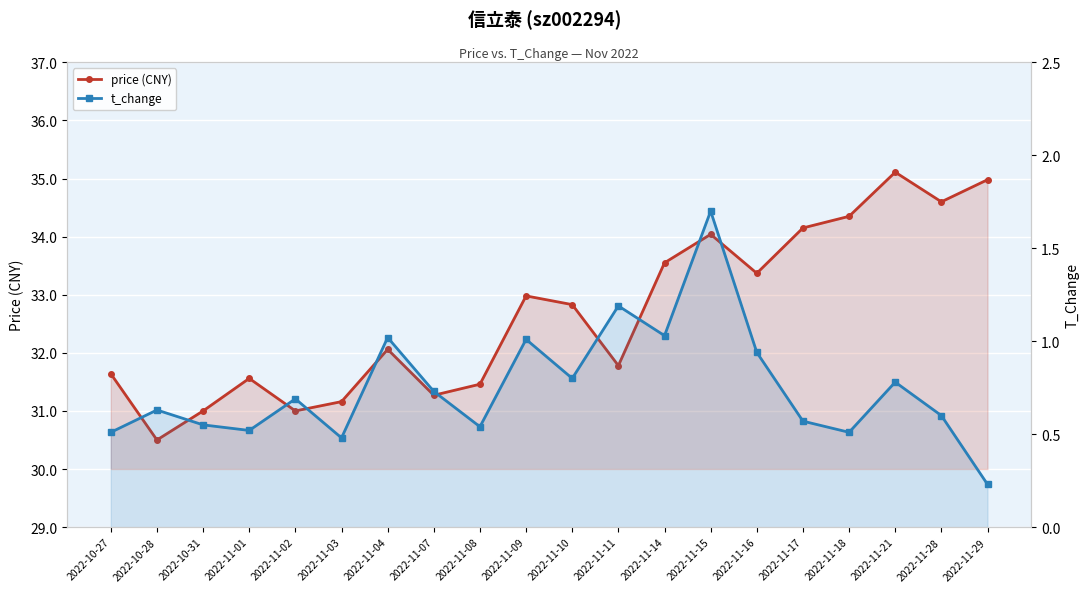

Which category has the highest value across all series?

2022-11-21